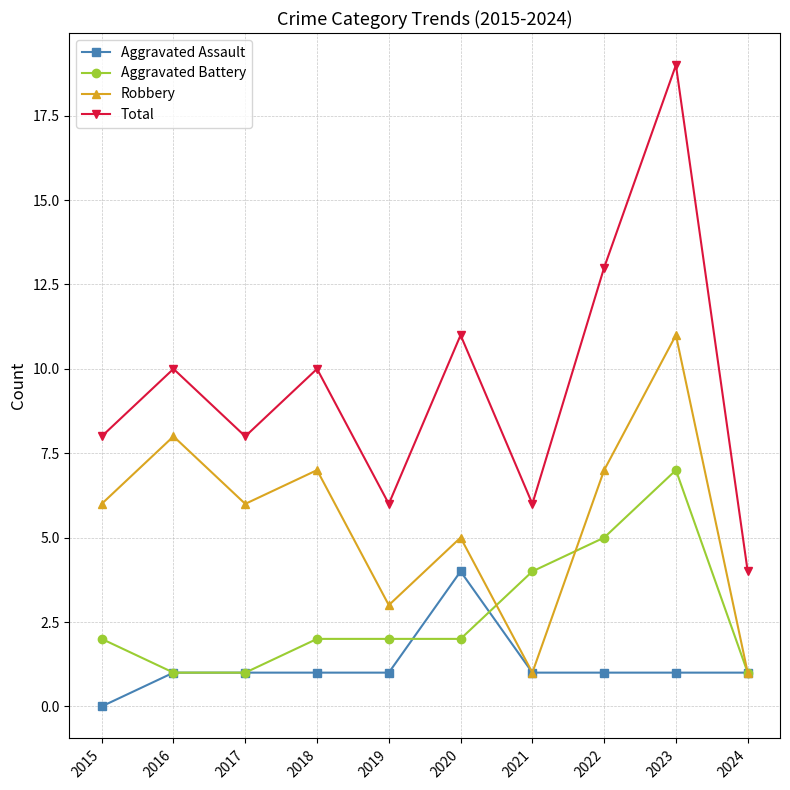

What value does the Robbery series have at 2022?

7